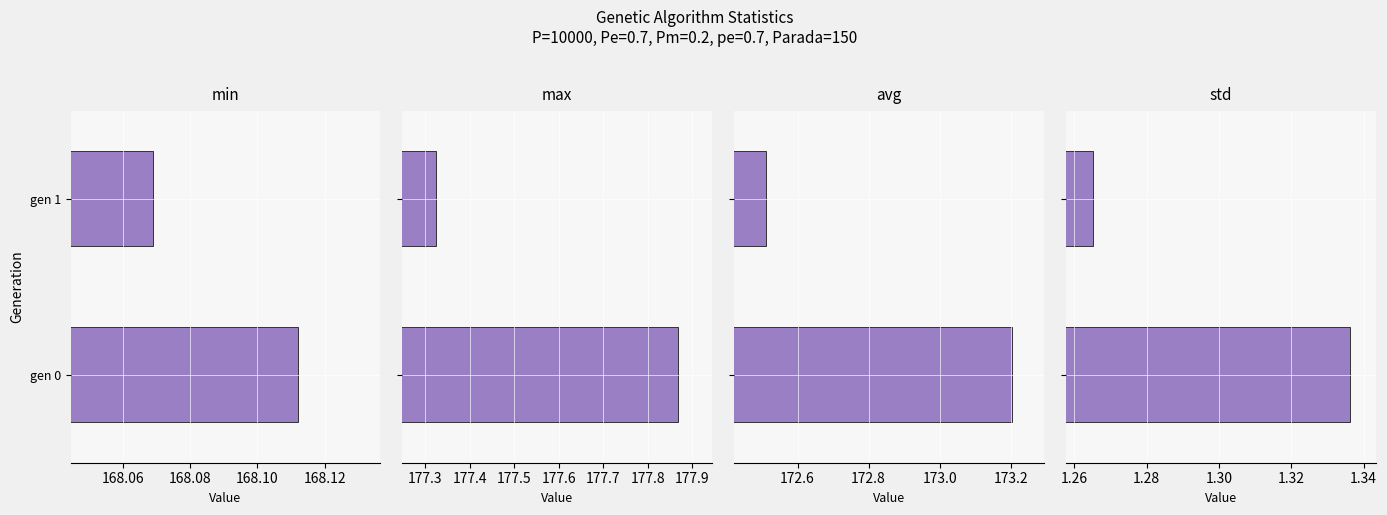

The value of max at gen 1 is 63.0. True or false?

False